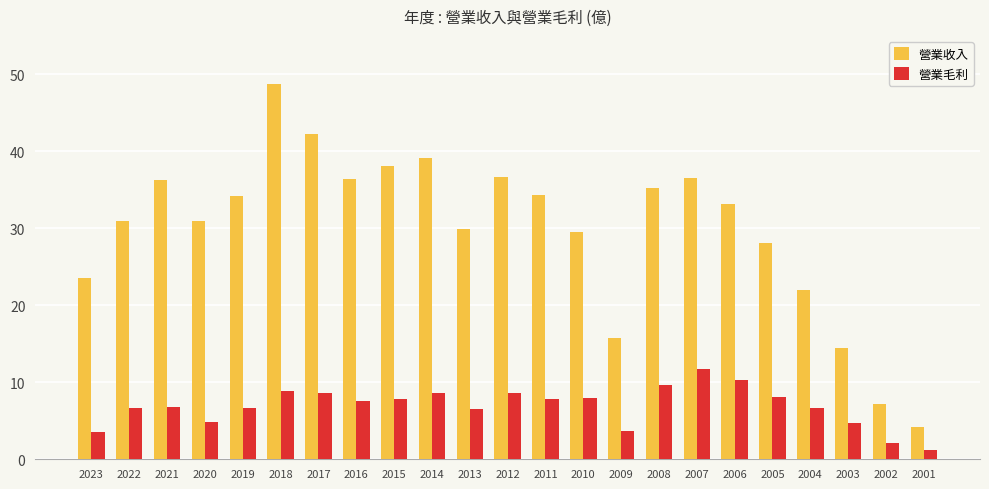

What is the difference between the maximum and minimum values in the 營業毛利 series?

10.5